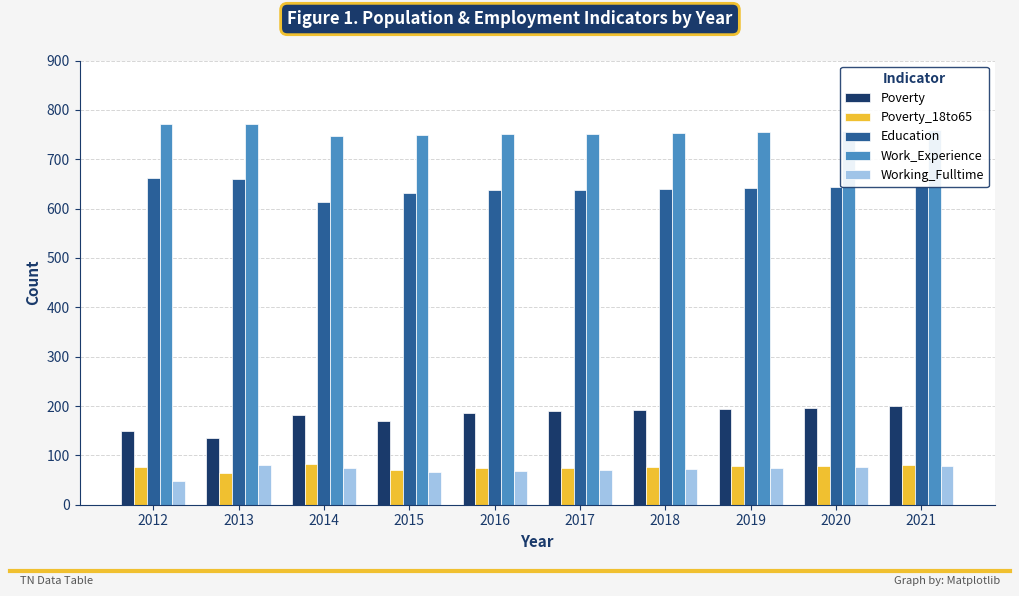

What is the value of the Poverty bar at the 5th from the left?

186